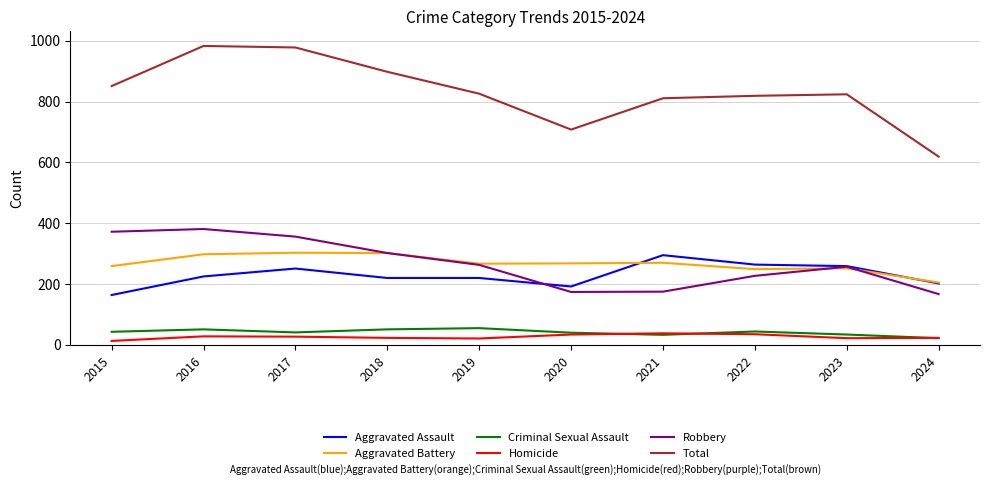

Is the value of Aggravated Battery at 2022 greater than the value of Total at 2020?

No